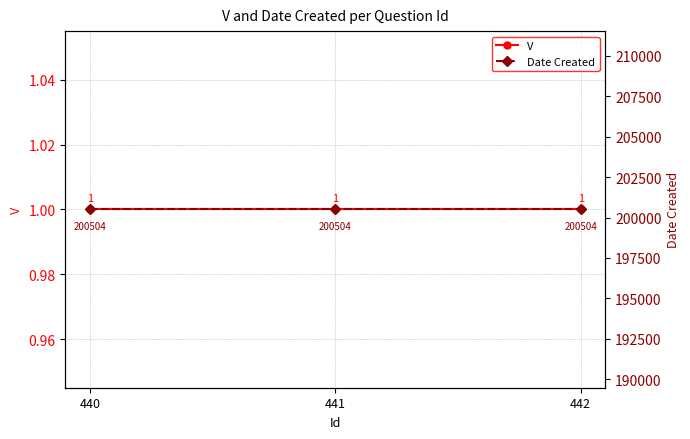

True or false: Date Created has a value of 264918 at 442.

False